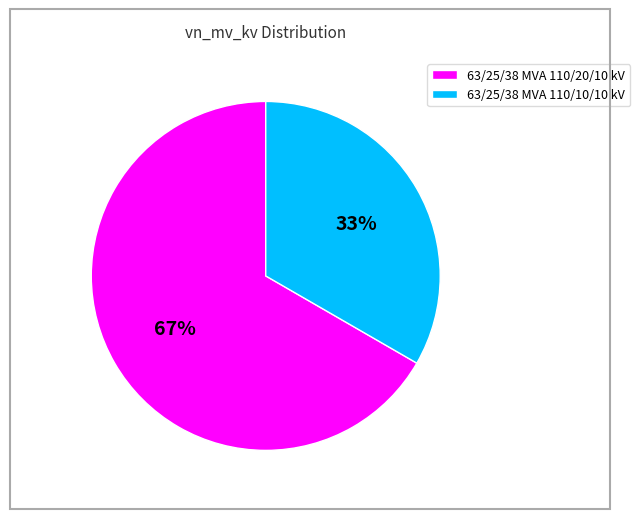

To the nearest percent, what percentage of the pie is 63/25/38 MVA 110/10/10 kV?

33%